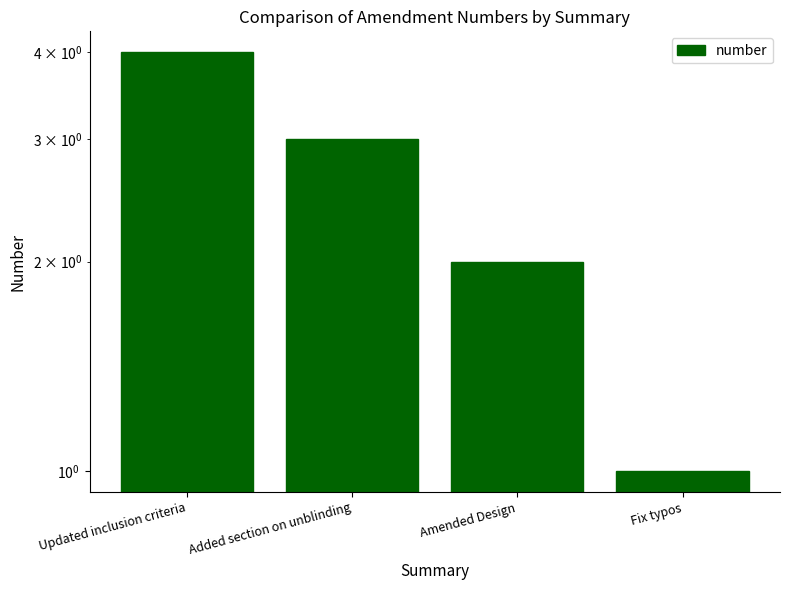

True or false: the data shows 3 at Added section on unblinding.

True